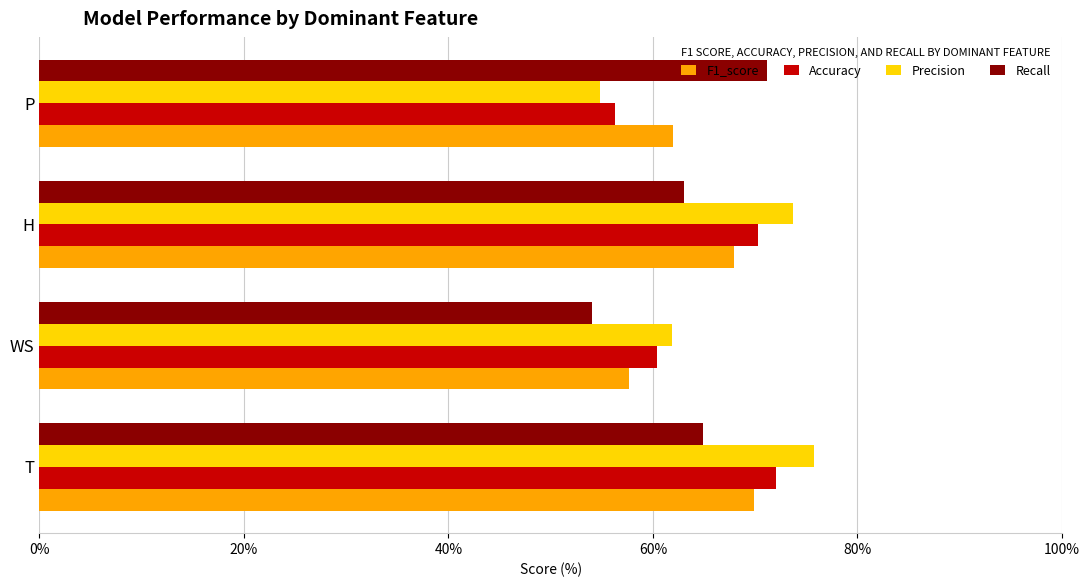

What is the spread (max minus min) of values at P?

16.3